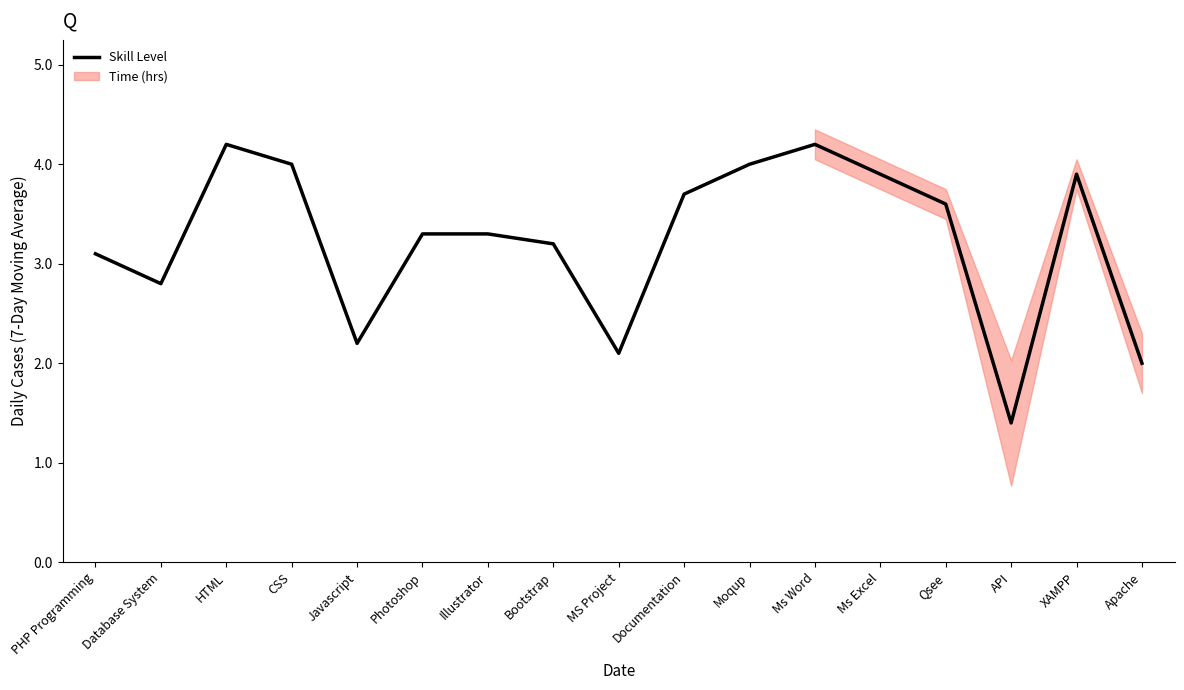

Where is the first local maximum?

HTML